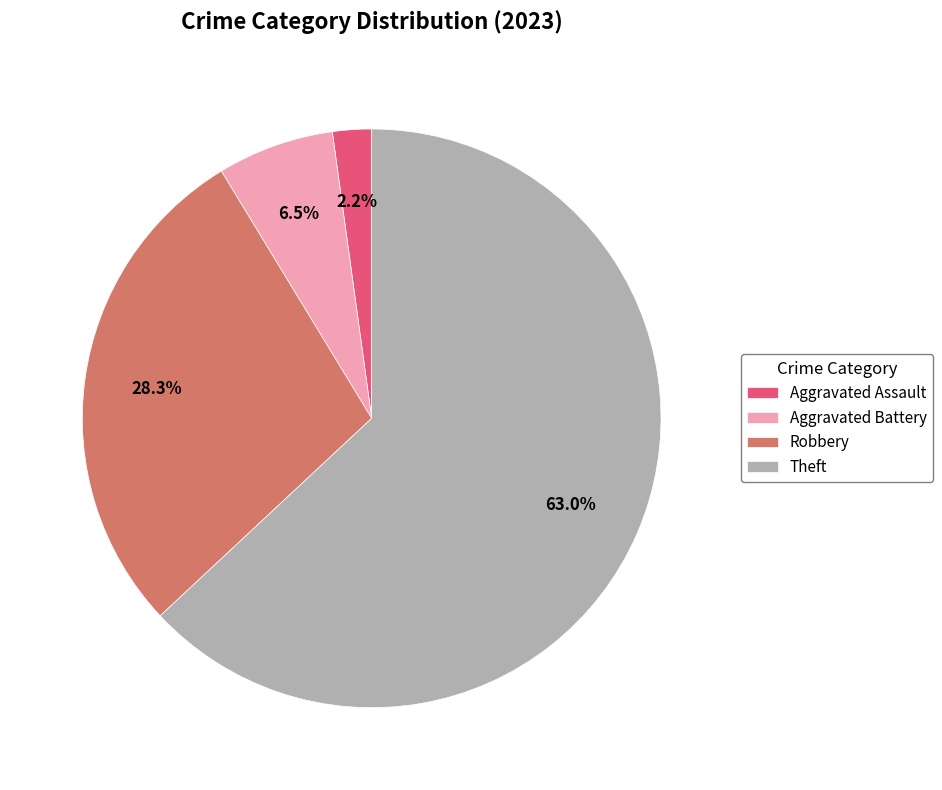

Which has a higher value, Theft or Aggravated Assault?

Theft